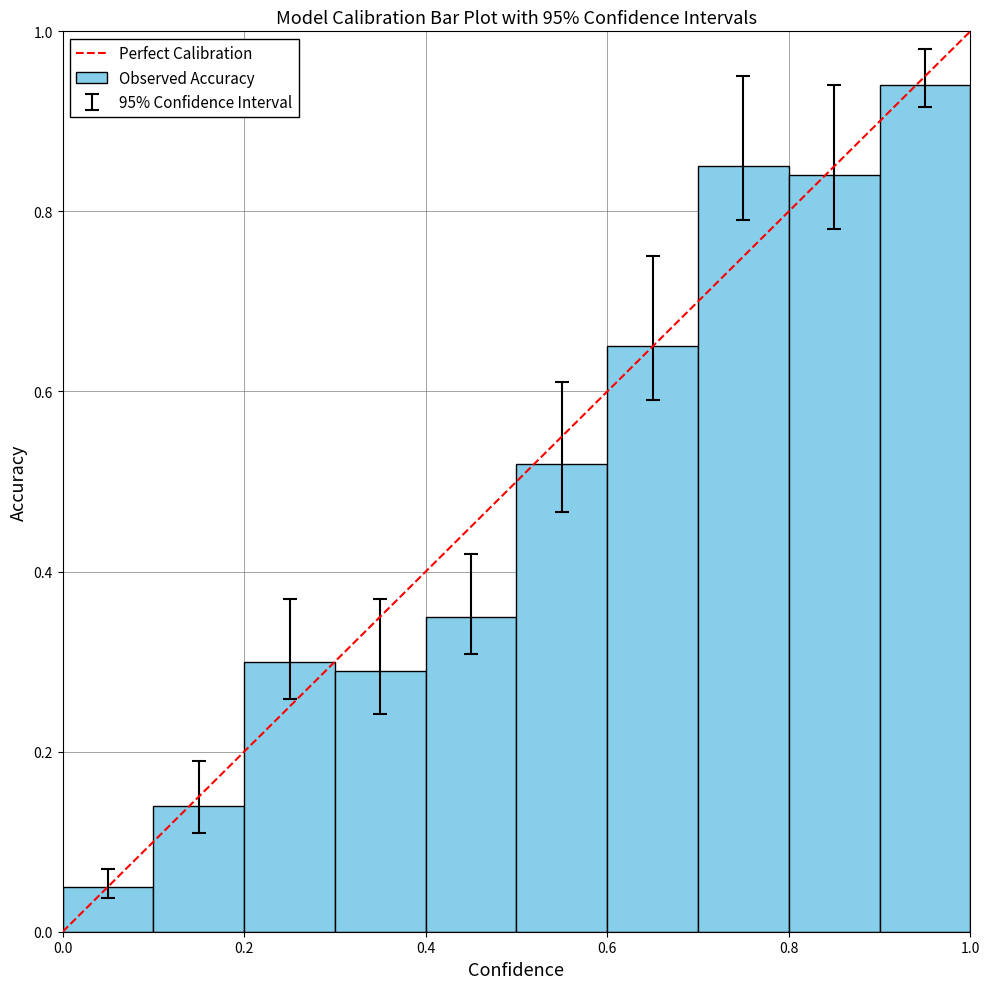

Does the chart contain any negative values?

No